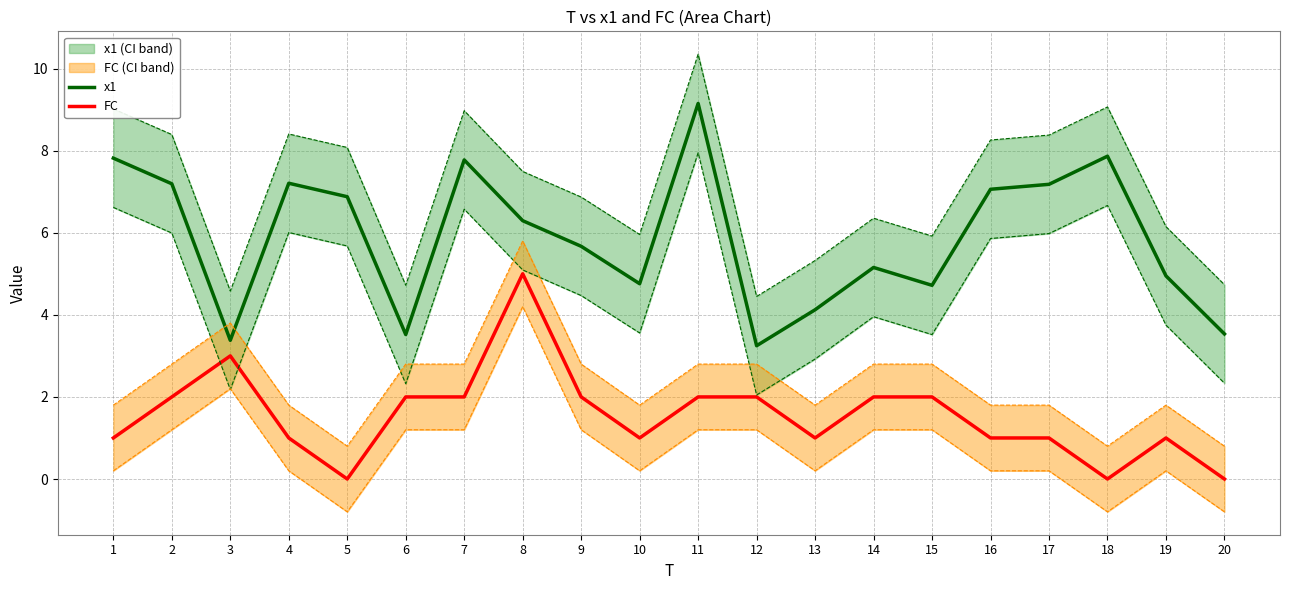

What are all the series names shown in the legend?

x1, FC